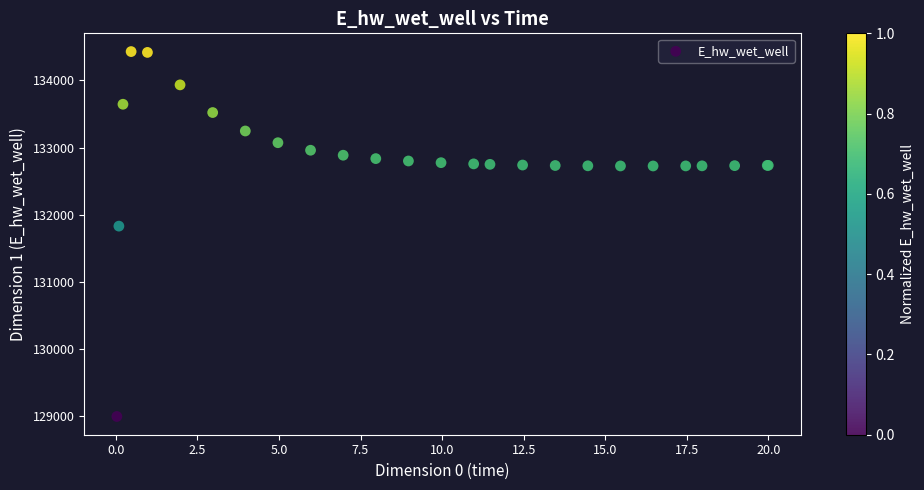

What Y value in the scatter plot is closest to 131712?

131830.4